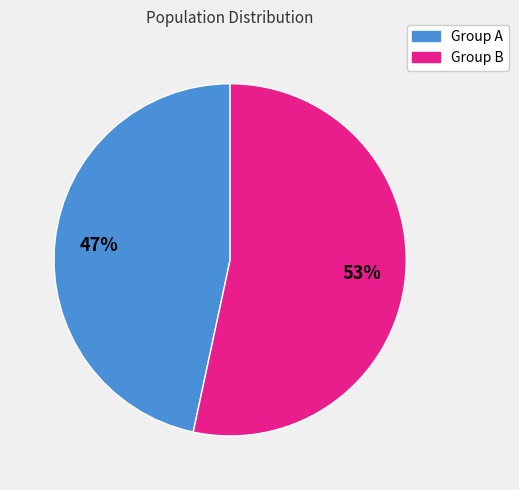

To the nearest percent, what is the combined percentage of Group A and Group B?

100%